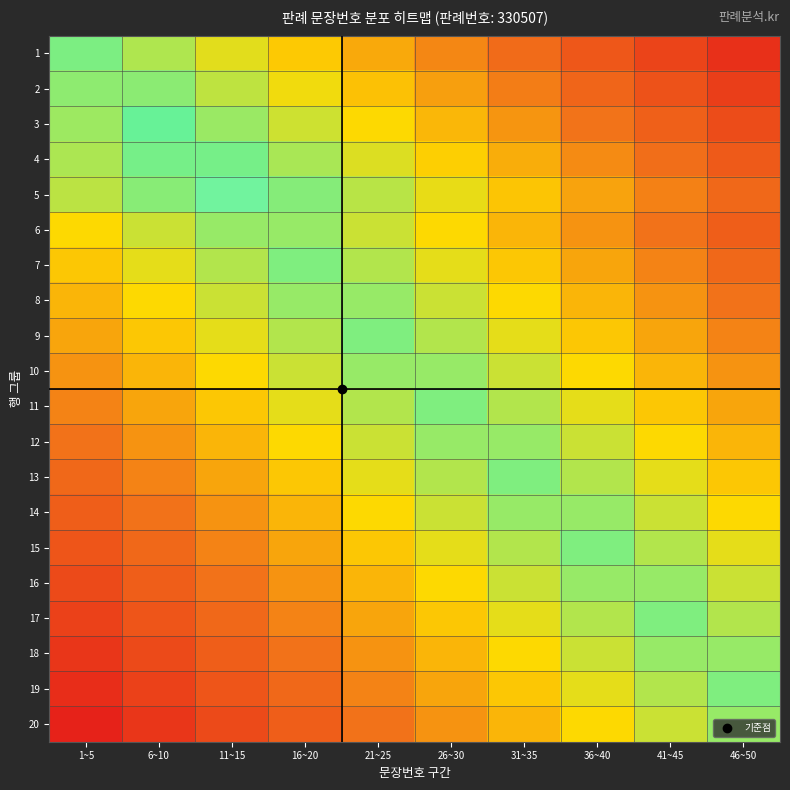

Which series has the largest total across all categories?

5